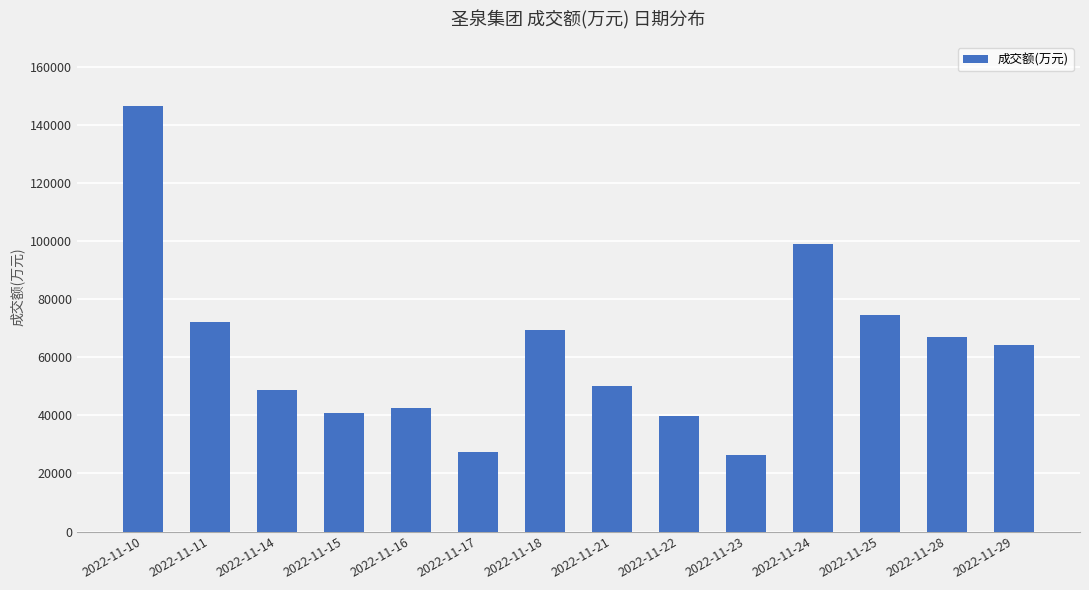

What is the difference between the maximum and minimum values?

120103